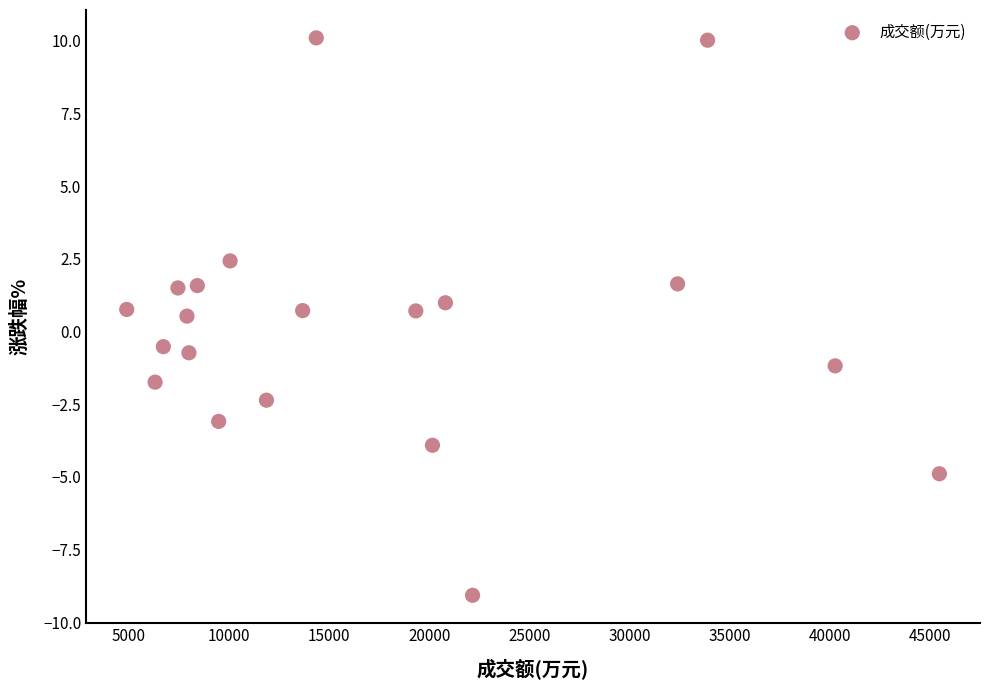

What is the range of Y values (max minus min)?

19.2